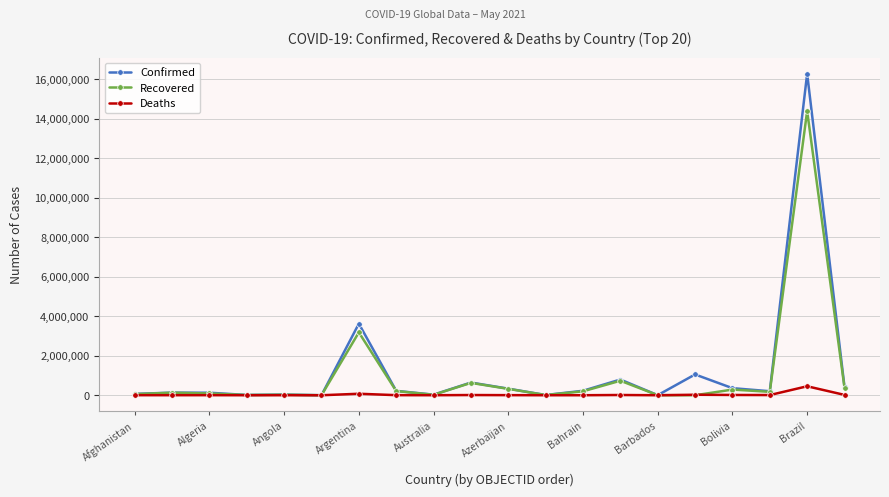

What is the highest value of the Confirmed series?

16274695